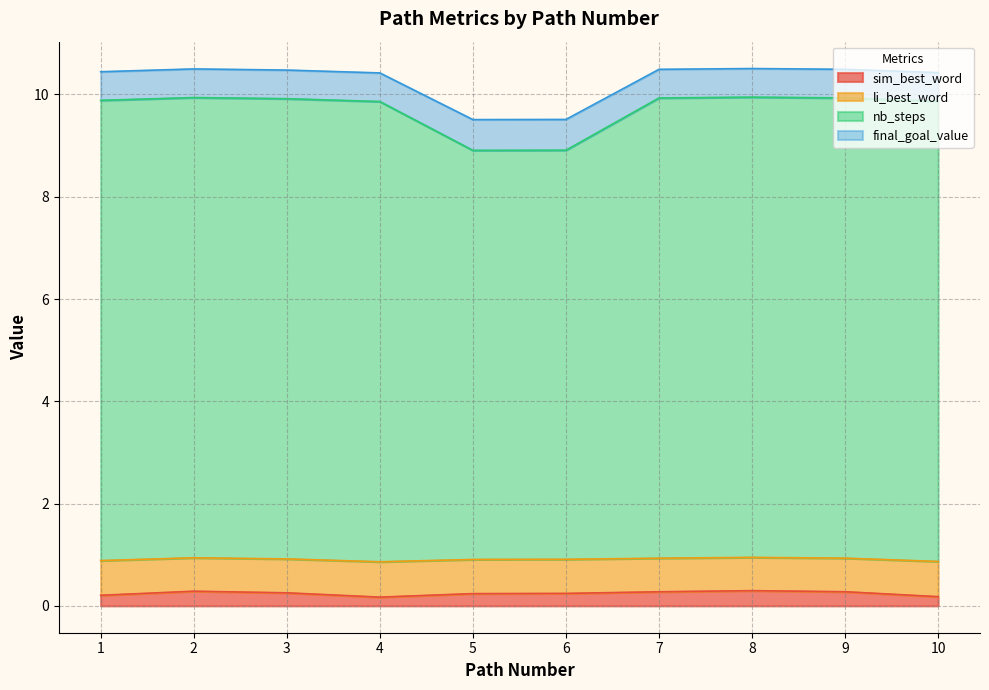

True or false: li_best_word has a value of 0.4 at 3.

False